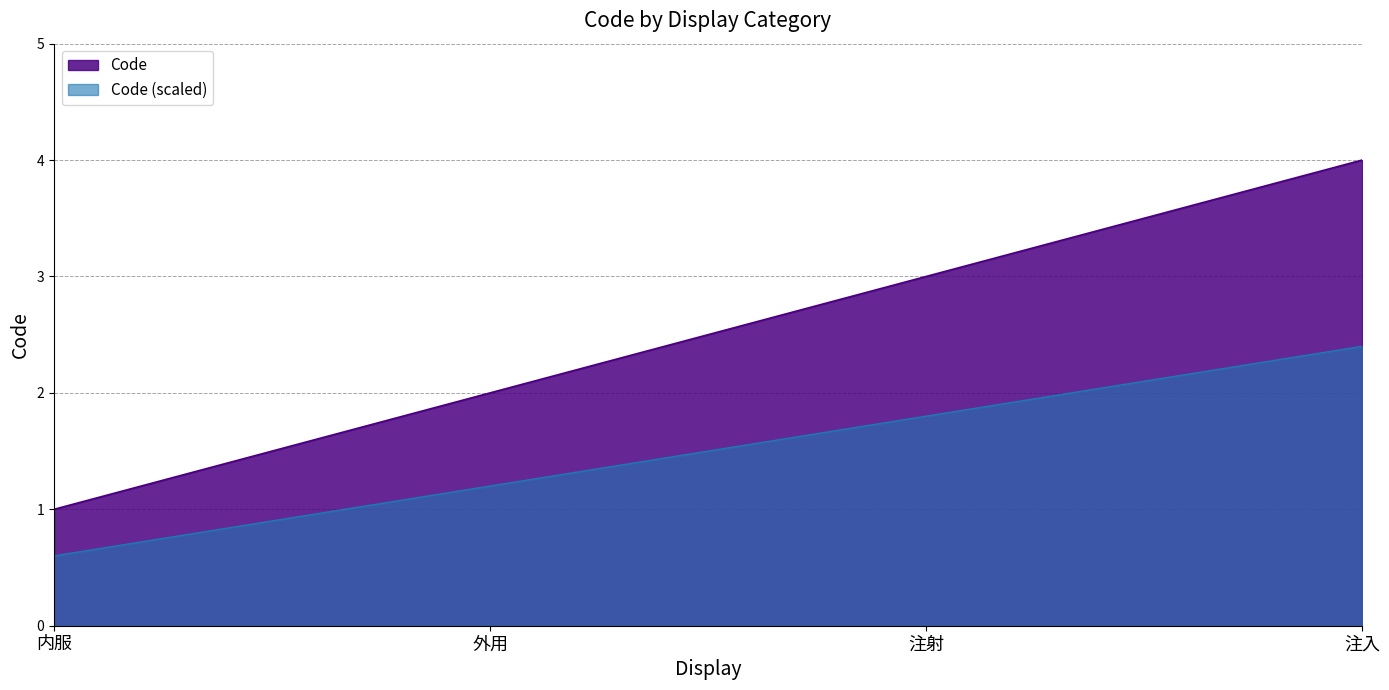

How many lines are shown in the chart?

2